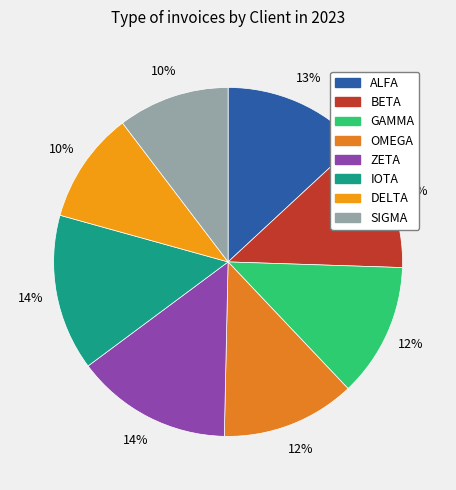

Approximately how many times larger is the value at GAMMA compared to OMEGA?

1.0